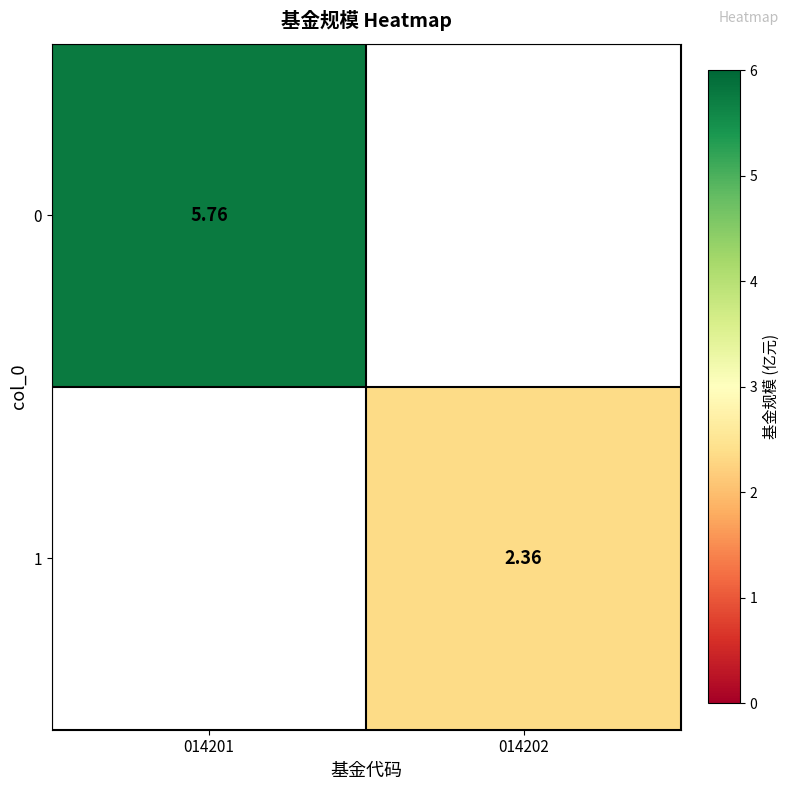

At how many categories does at least one series exceed 5?

1